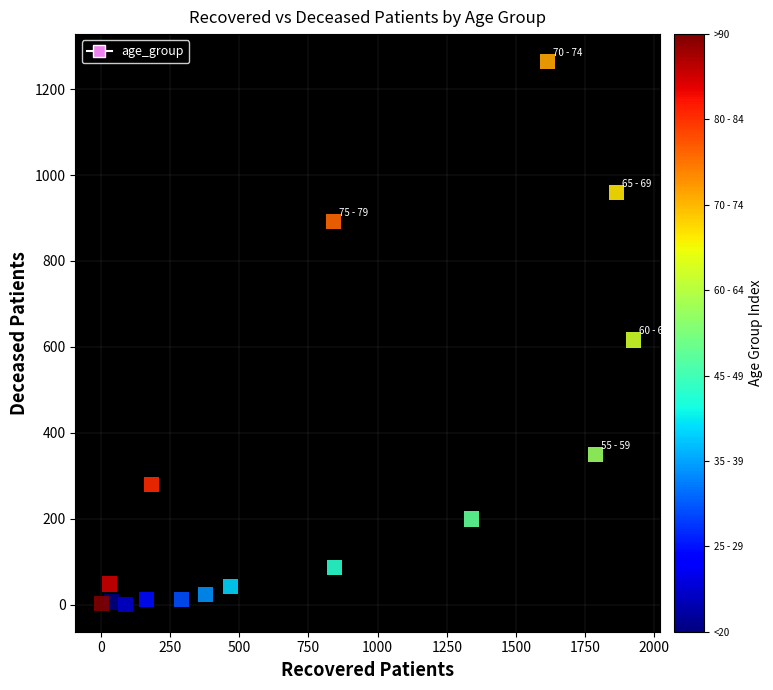

What Y value in the scatter plot is closest to 632?

616